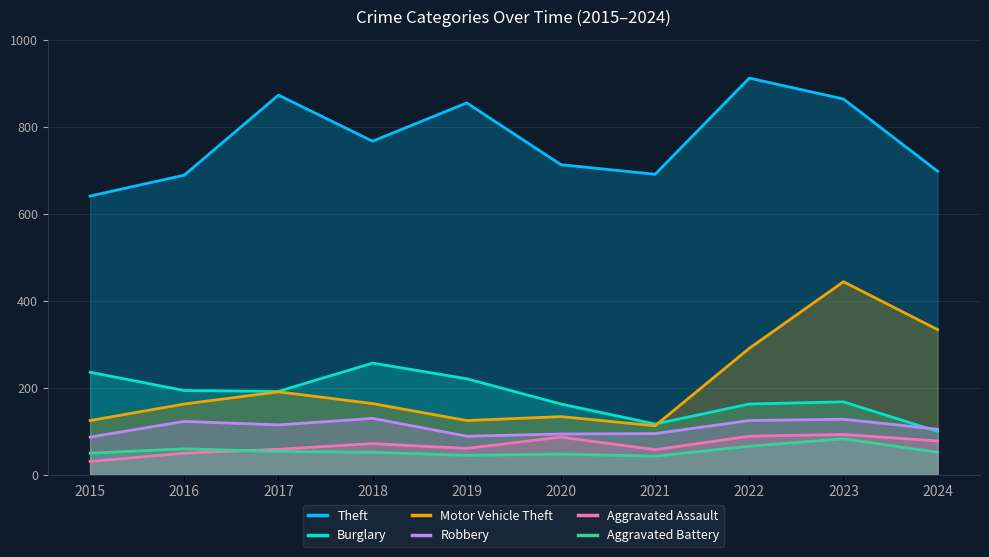

Reading right to left, extract all data points from this chart.

Theft: 2024=698	2023=864	2022=912	2021=691	2020=713	2019=855	2018=767	2017=873	2016=689	2015=641
Burglary: 2024=100	2023=168	2022=163	2021=117	2020=163	2019=221	2018=257	2017=192	2016=194	2015=236
Motor Vehicle Theft: 2024=334	2023=444	2022=291	2021=113	2020=134	2019=125	2018=164	2017=191	2016=163	2015=125
Robbery: 2024=105	2023=128	2022=125	2021=95	2020=94	2019=89	2018=130	2017=115	2016=123	2015=87
Aggravated Assault: 2024=78	2023=93	2022=89	2021=58	2020=87	2019=61	2018=72	2017=59	2016=50	2015=31
Aggravated Battery: 2024=52	2023=83	2022=66	2021=43	2020=48	2019=45	2018=52	2017=54	2016=60	2015=50